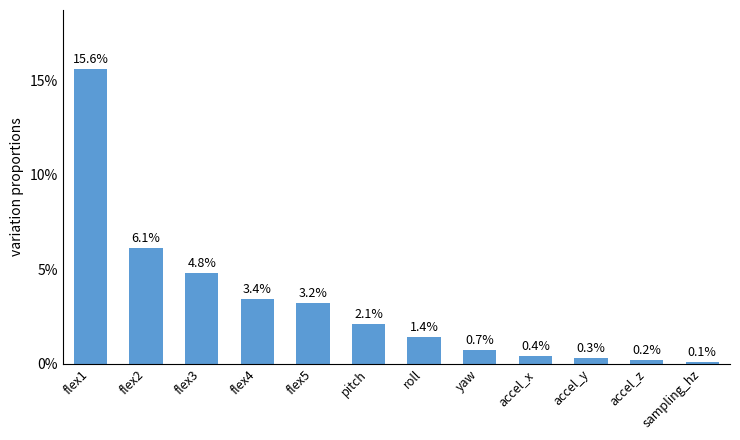

Does the chart contain any negative values?

No